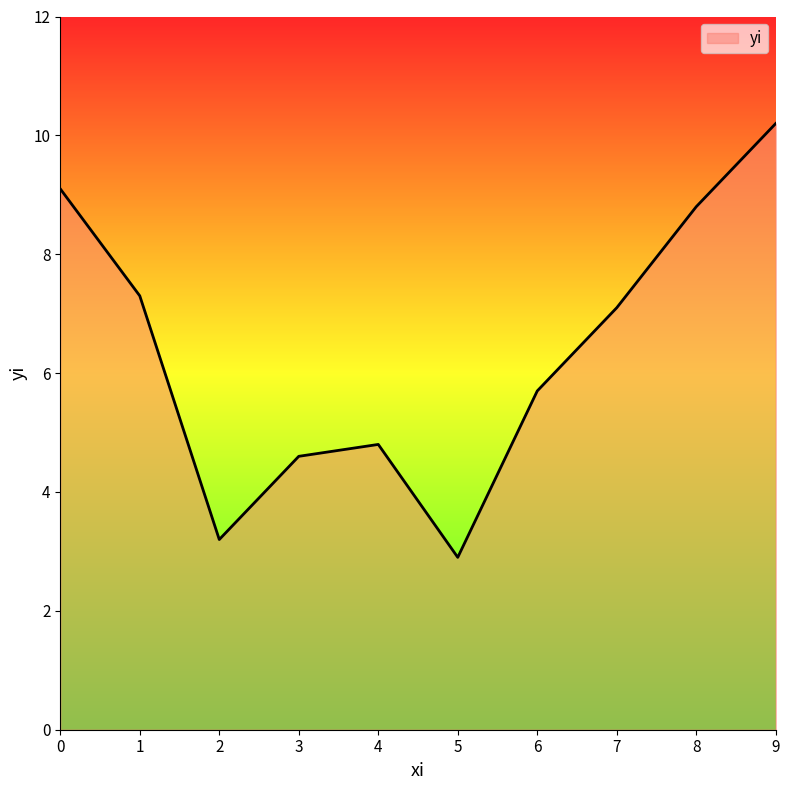

Which label corresponds to the largest value in the chart?

9